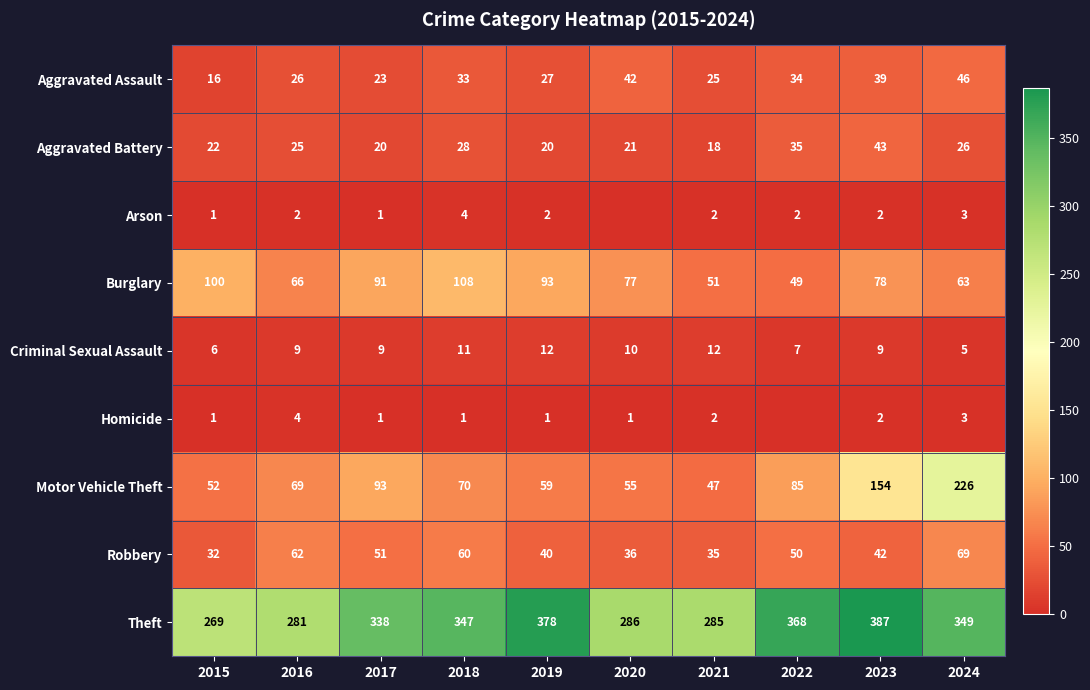

What is the greatest value displayed?

387